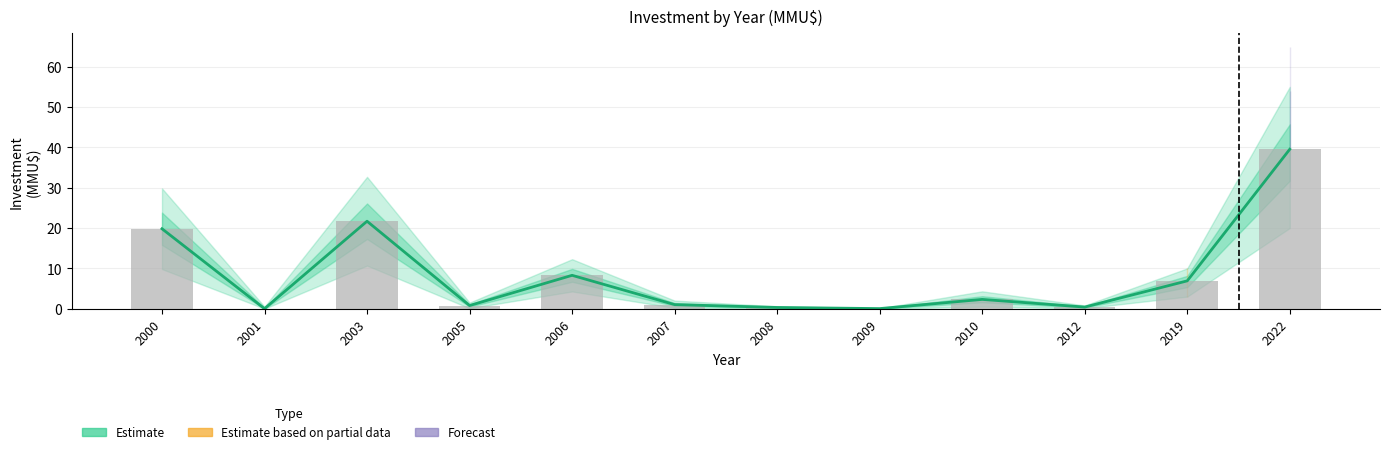

Which has a higher value, 2009 or 2010?

2010